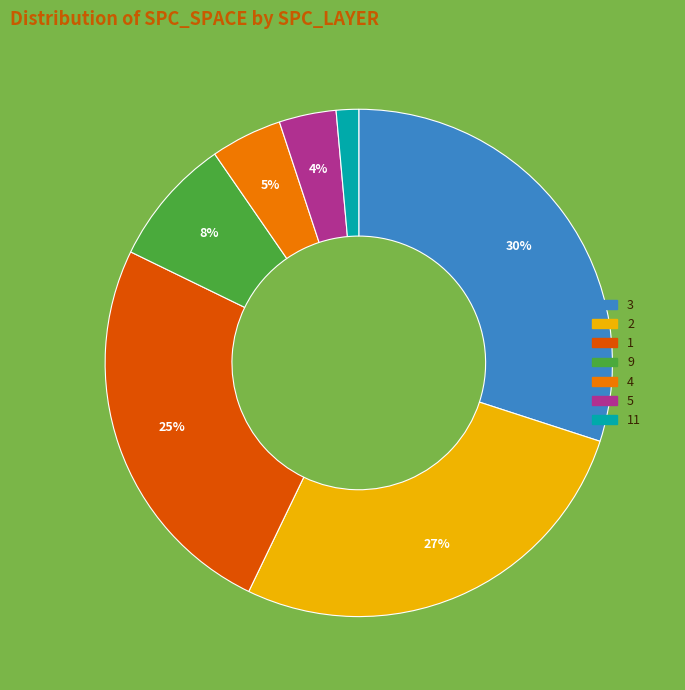

Is there any slice that represents more than half of the pie?

No